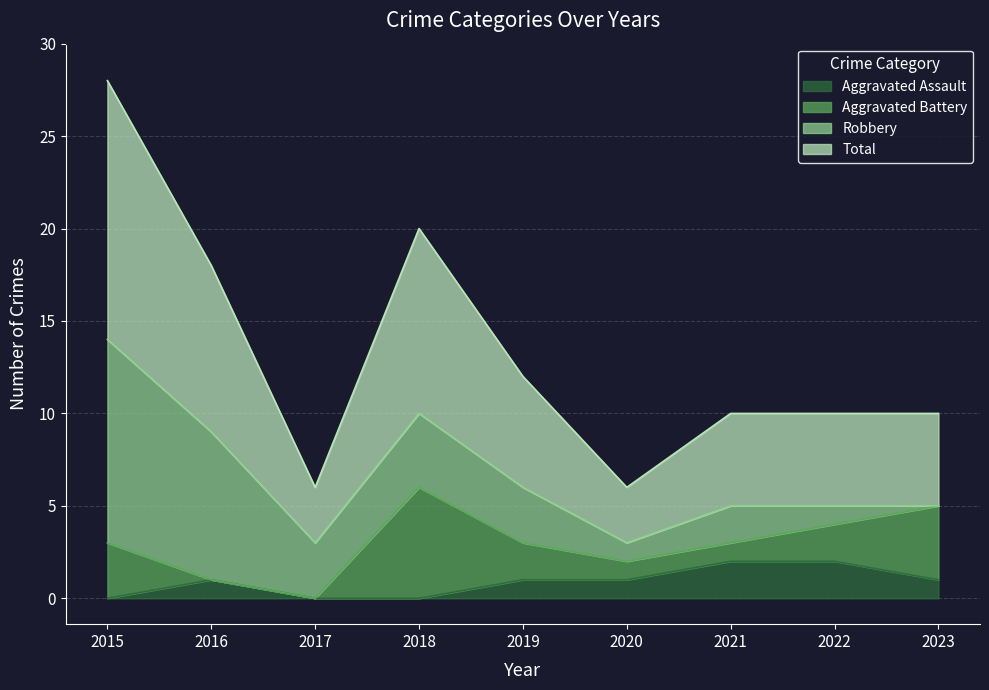

Which has a higher value, 2023 or 2019?

2023